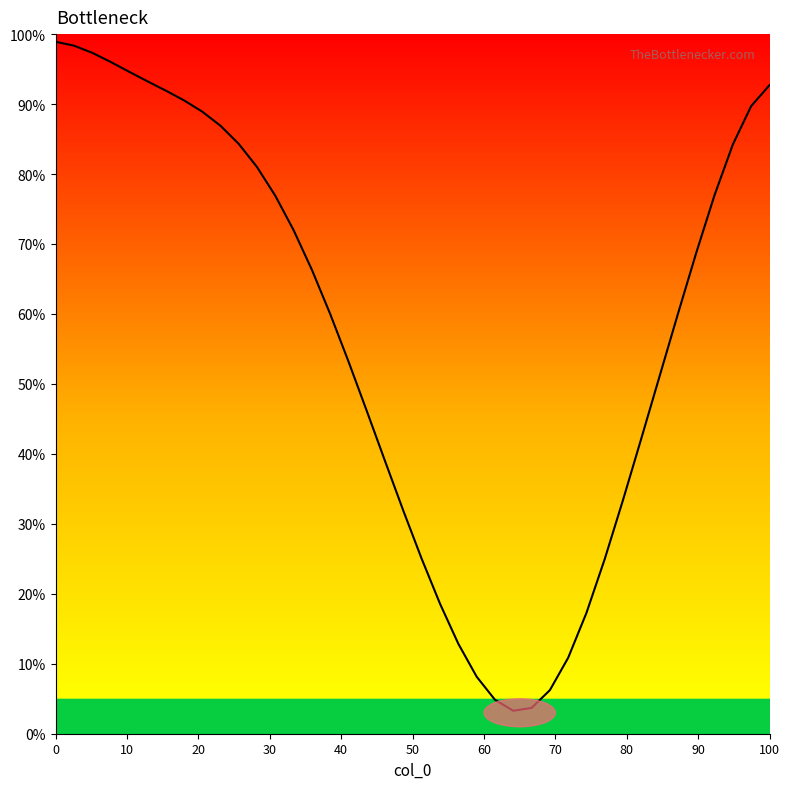

What is the minimum value shown in the chart?

3.3